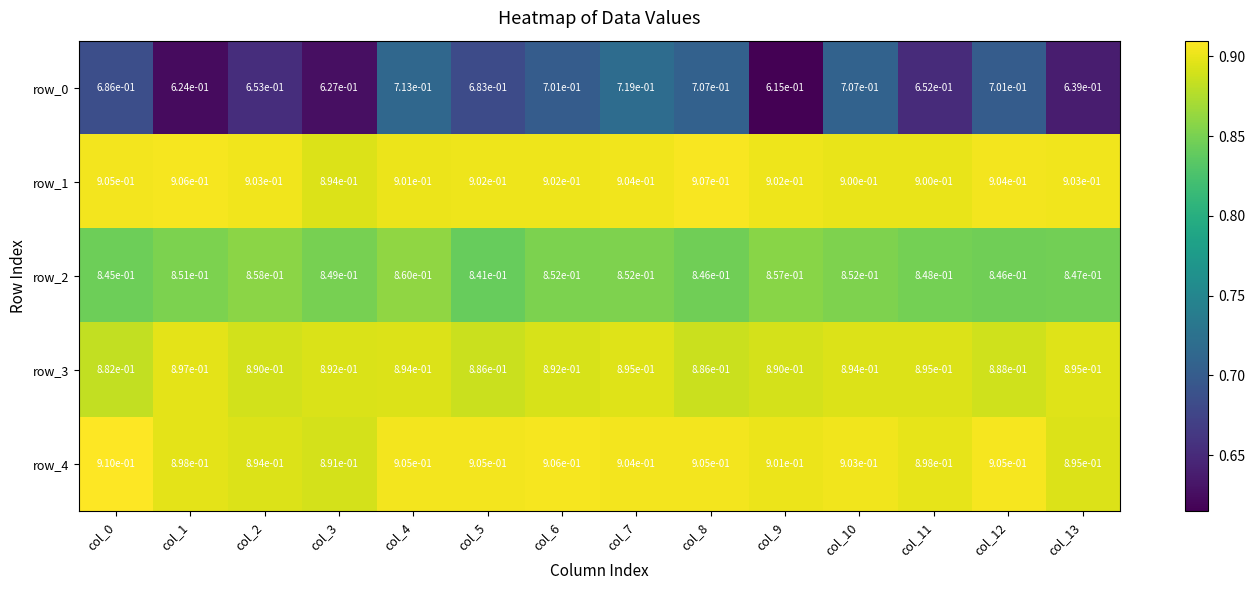

What is the spread (max minus min) of values at col_8?

0.2